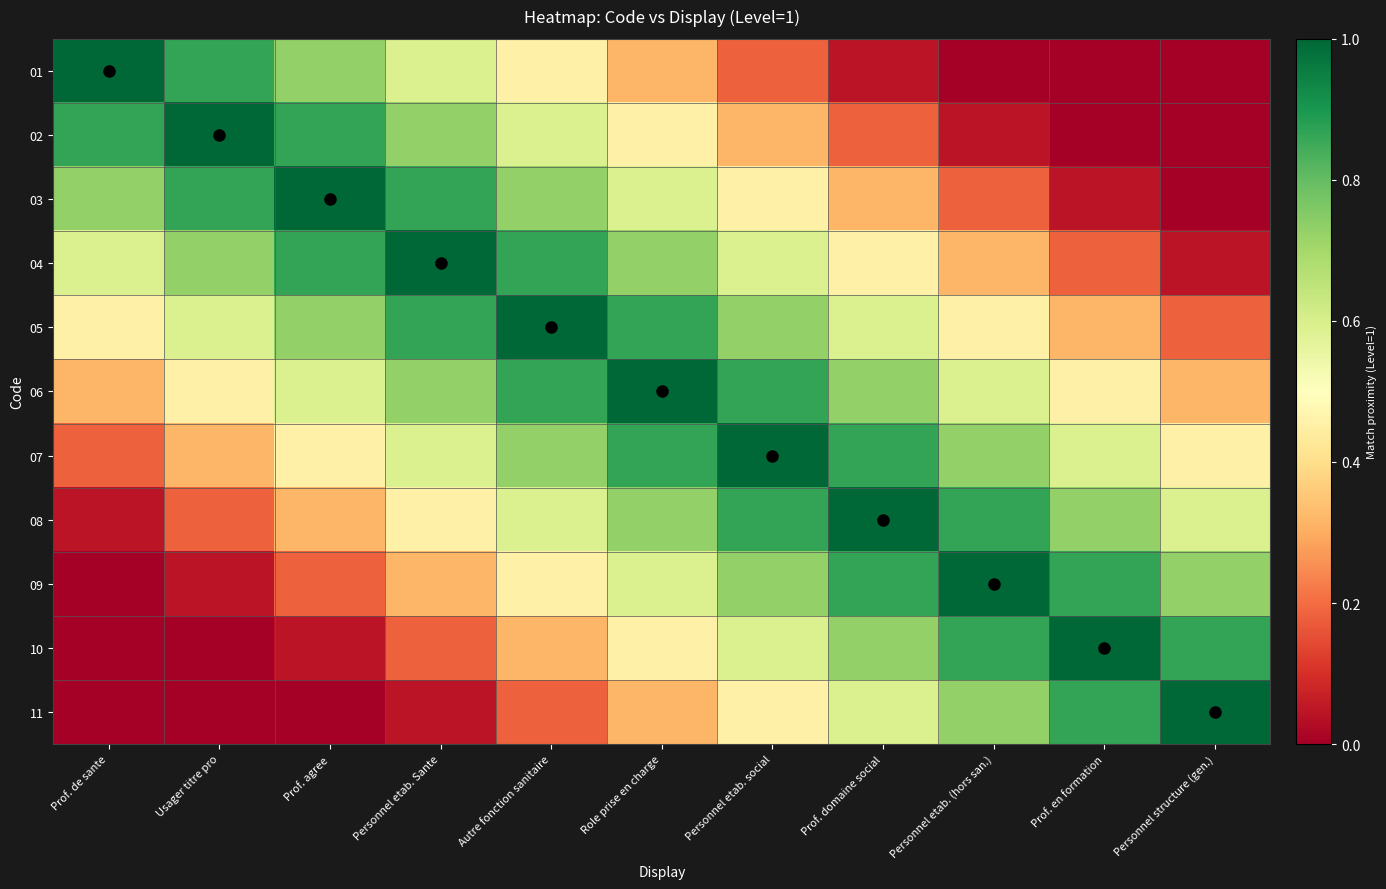

Reading right to left, extract all data points from this chart.

01: Personnel structure (gen.)=0.0	Prof. en formation=0.0	Personnel etab. (hors san.)=0.0	Prof. domaine social=0.0	Personnel etab. social=0.2	Role prise en charge=0.3	Autre fonction sanitaire=0.5	Personnel etab. Sante=0.6	Prof. agree=0.7	Usager titre pro=0.9	Prof. de sante=1.0
02: Personnel structure (gen.)=0.0	Prof. en formation=0.0	Personnel etab. (hors san.)=0.0	Prof. domaine social=0.2	Personnel etab. social=0.3	Role prise en charge=0.5	Autre fonction sanitaire=0.6	Personnel etab. Sante=0.7	Prof. agree=0.9	Usager titre pro=1.0	Prof. de sante=0.9
03: Personnel structure (gen.)=0.0	Prof. en formation=0.0	Personnel etab. (hors san.)=0.2	Prof. domaine social=0.3	Personnel etab. social=0.5	Role prise en charge=0.6	Autre fonction sanitaire=0.7	Personnel etab. Sante=0.9	Prof. agree=1.0	Usager titre pro=0.9	Prof. de sante=0.7
04: Personnel structure (gen.)=0.0	Prof. en formation=0.2	Personnel etab. (hors san.)=0.3	Prof. domaine social=0.5	Personnel etab. social=0.6	Role prise en charge=0.7	Autre fonction sanitaire=0.9	Personnel etab. Sante=1.0	Prof. agree=0.9	Usager titre pro=0.7	Prof. de sante=0.6
05: Personnel structure (gen.)=0.2	Prof. en formation=0.3	Personnel etab. (hors san.)=0.5	Prof. domaine social=0.6	Personnel etab. social=0.7	Role prise en charge=0.9	Autre fonction sanitaire=1.0	Personnel etab. Sante=0.9	Prof. agree=0.7	Usager titre pro=0.6	Prof. de sante=0.5
06: Personnel structure (gen.)=0.3	Prof. en formation=0.5	Personnel etab. (hors san.)=0.6	Prof. domaine social=0.7	Personnel etab. social=0.9	Role prise en charge=1.0	Autre fonction sanitaire=0.9	Personnel etab. Sante=0.7	Prof. agree=0.6	Usager titre pro=0.5	Prof. de sante=0.3
07: Personnel structure (gen.)=0.5	Prof. en formation=0.6	Personnel etab. (hors san.)=0.7	Prof. domaine social=0.9	Personnel etab. social=1.0	Role prise en charge=0.9	Autre fonction sanitaire=0.7	Personnel etab. Sante=0.6	Prof. agree=0.5	Usager titre pro=0.3	Prof. de sante=0.2
08: Personnel structure (gen.)=0.6	Prof. en formation=0.7	Personnel etab. (hors san.)=0.9	Prof. domaine social=1.0	Personnel etab. social=0.9	Role prise en charge=0.7	Autre fonction sanitaire=0.6	Personnel etab. Sante=0.5	Prof. agree=0.3	Usager titre pro=0.2	Prof. de sante=0.0
09: Personnel structure (gen.)=0.7	Prof. en formation=0.9	Personnel etab. (hors san.)=1.0	Prof. domaine social=0.9	Personnel etab. social=0.7	Role prise en charge=0.6	Autre fonction sanitaire=0.5	Personnel etab. Sante=0.3	Prof. agree=0.2	Usager titre pro=0.0	Prof. de sante=0.0
10: Personnel structure (gen.)=0.9	Prof. en formation=1.0	Personnel etab. (hors san.)=0.9	Prof. domaine social=0.7	Personnel etab. social=0.6	Role prise en charge=0.5	Autre fonction sanitaire=0.3	Personnel etab. Sante=0.2	Prof. agree=0.0	Usager titre pro=0.0	Prof. de sante=0.0
11: Personnel structure (gen.)=1.0	Prof. en formation=0.9	Personnel etab. (hors san.)=0.7	Prof. domaine social=0.6	Personnel etab. social=0.5	Role prise en charge=0.3	Autre fonction sanitaire=0.2	Personnel etab. Sante=0.0	Prof. agree=0.0	Usager titre pro=0.0	Prof. de sante=0.0